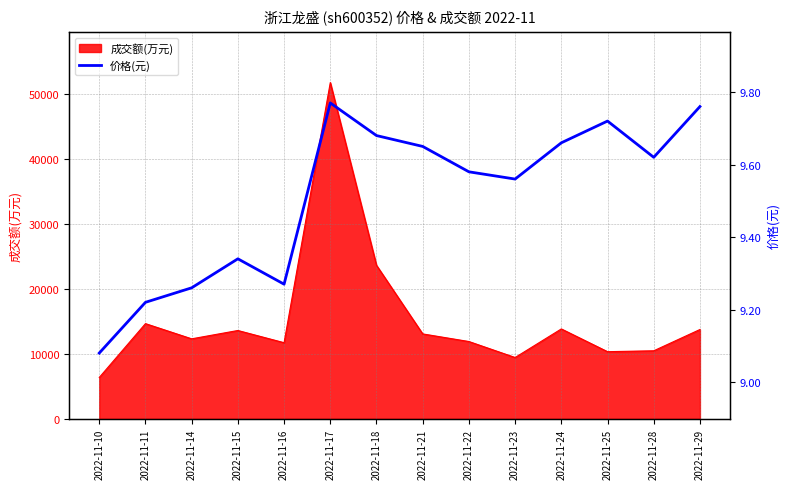

At which label is 成交额(万元) closest to 29073?

2022-11-18